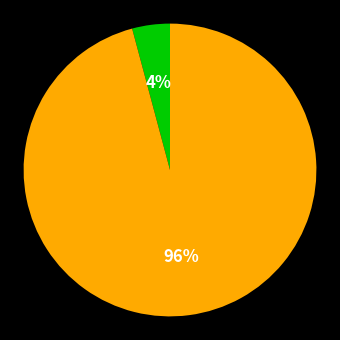

Is there a majority slice in this chart?

Yes